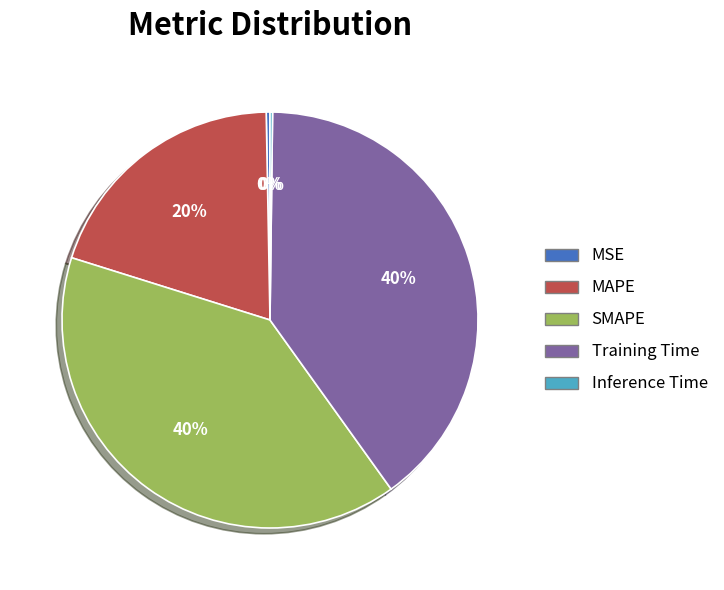

To the nearest percent, what is the combined percentage of Training Time and MSE?

40%